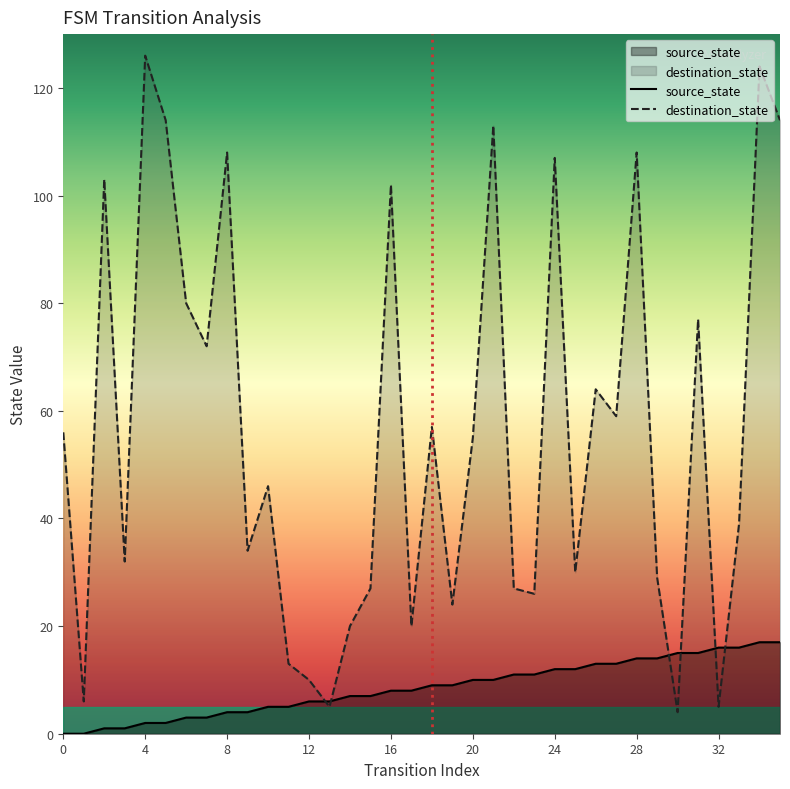

Where is source_state nearest to the value 8?

16